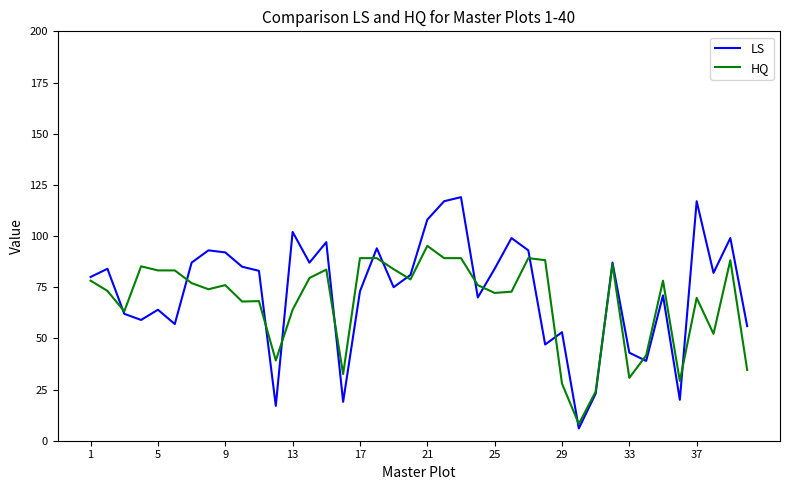

Which series has the widest spread of values?

LS